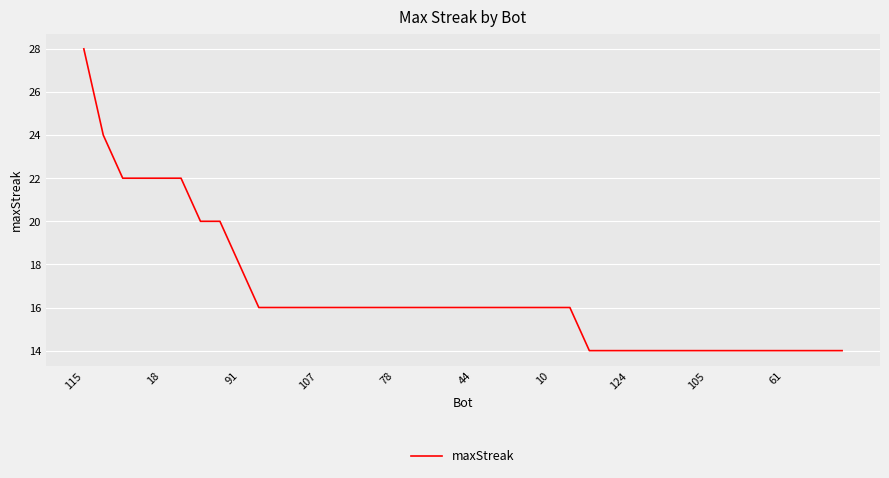

What is the minimum value shown in the chart?

14